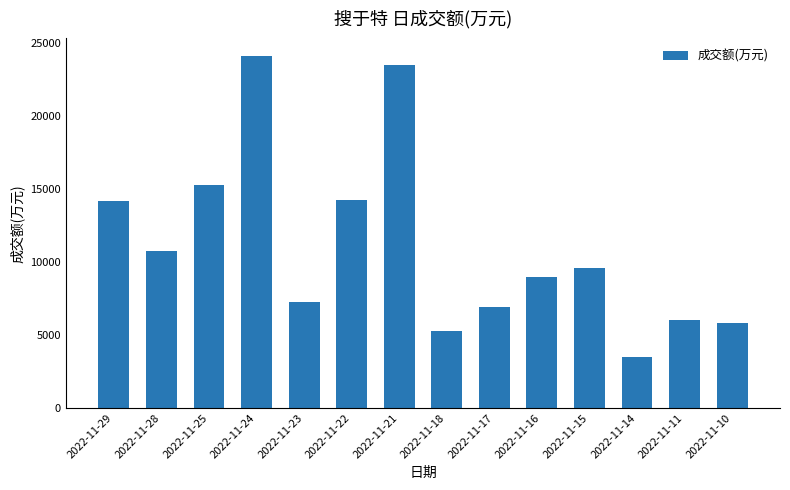

What value does the data have at 2022-11-10?

5797